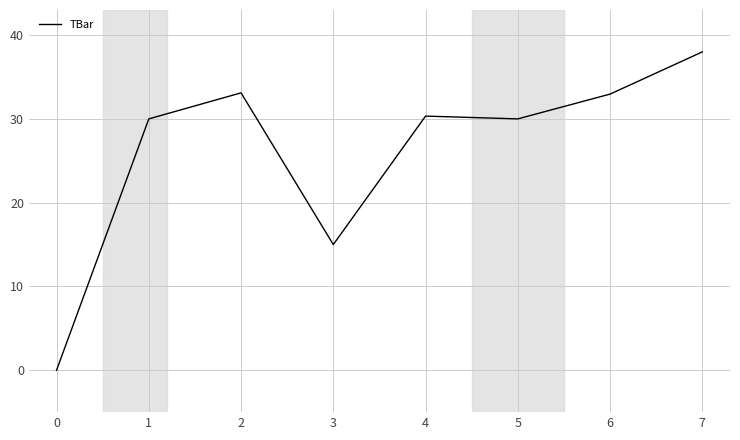

Which has a higher value, 5 or 7?

7